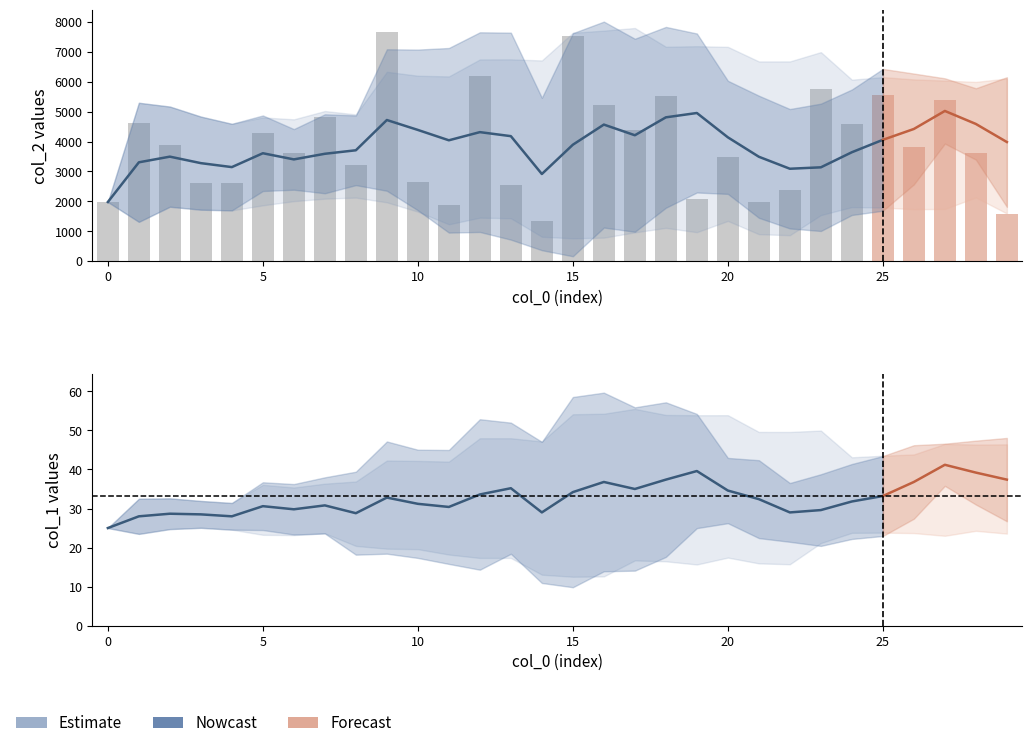

What is the difference between the maximum and minimum values in the col_2 series?

6332